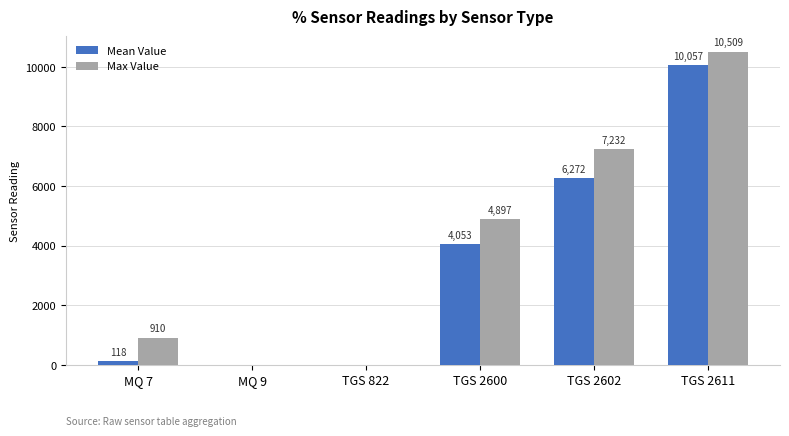

Which series changed the most between MQ 9 and TGS 2602?

Max Value